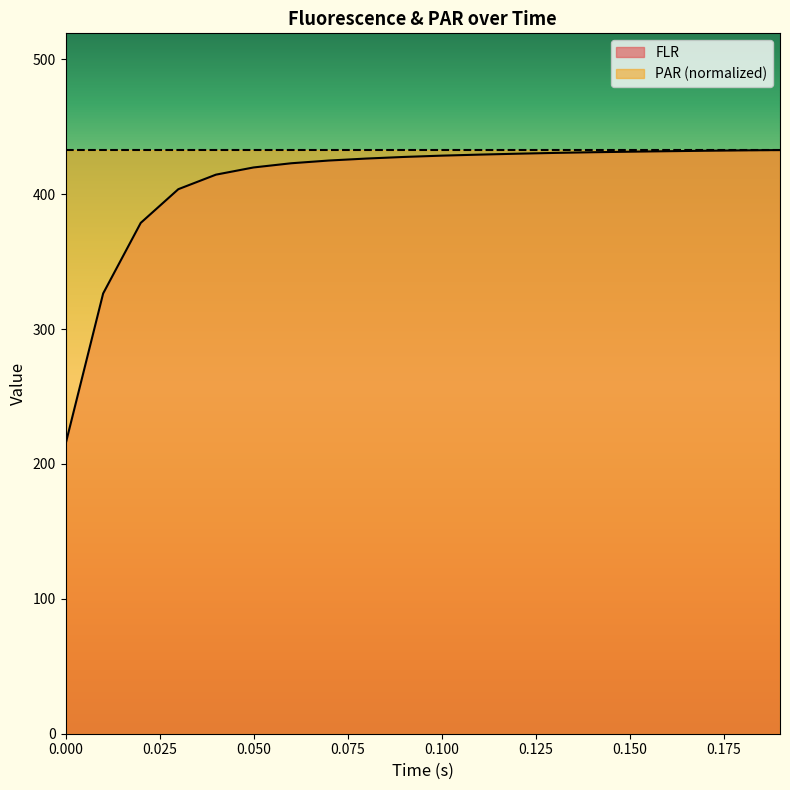

What is the greatest value displayed?

432.8